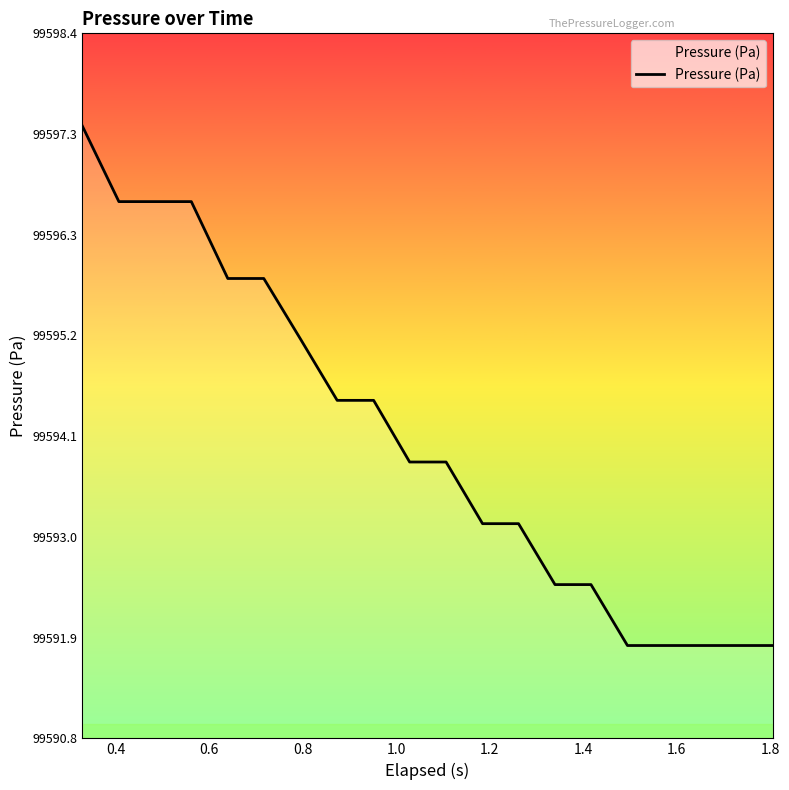

What is the smallest value displayed?

99591.8